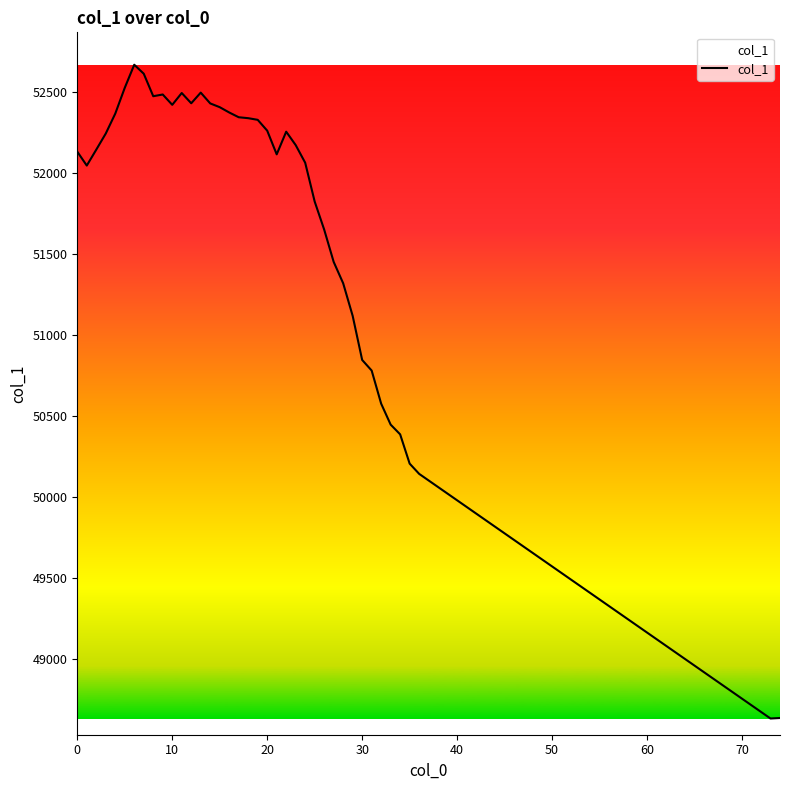

What is the greatest value displayed?

52665.4